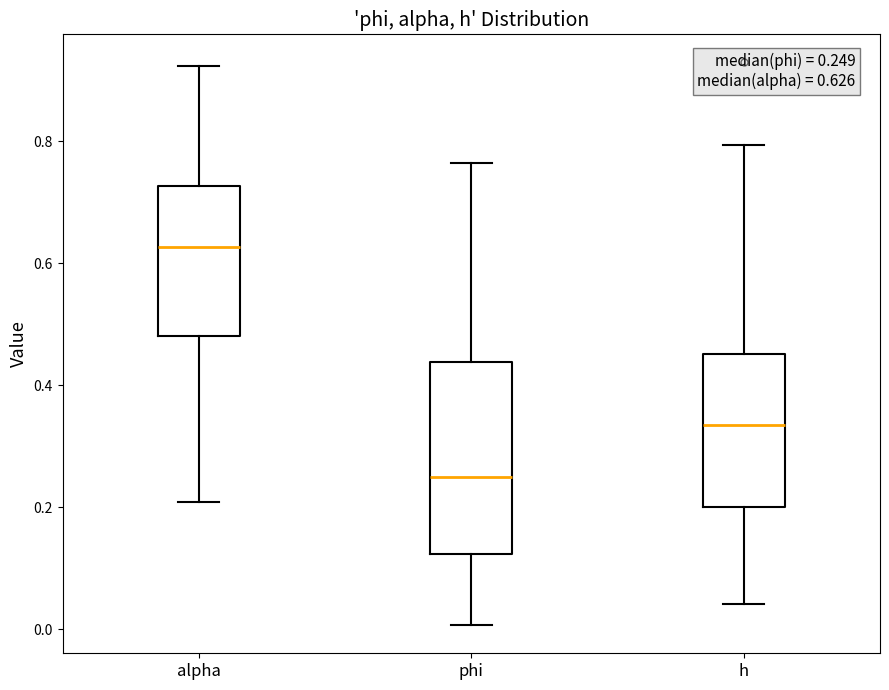

Comparing the boxes themselves (not the whiskers), which one is the tallest?

phi